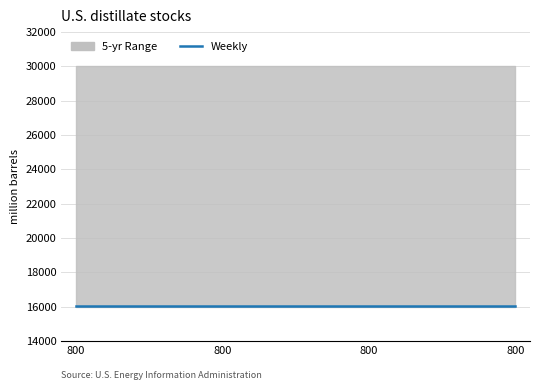

Is the value of Weekly at 800 greater than the value of 5-yr Range High at 800?

No